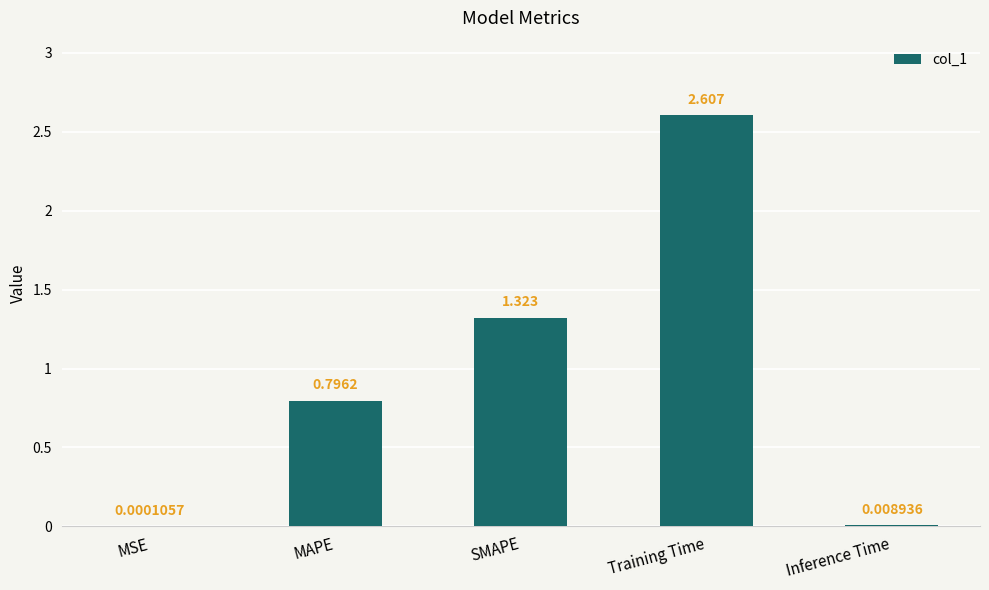

What is the change in value from Training Time to Inference Time?

-2.6